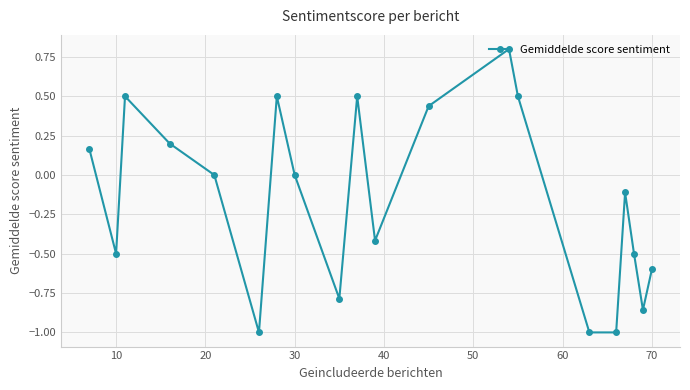

What is the difference between the maximum and minimum values?

1.8